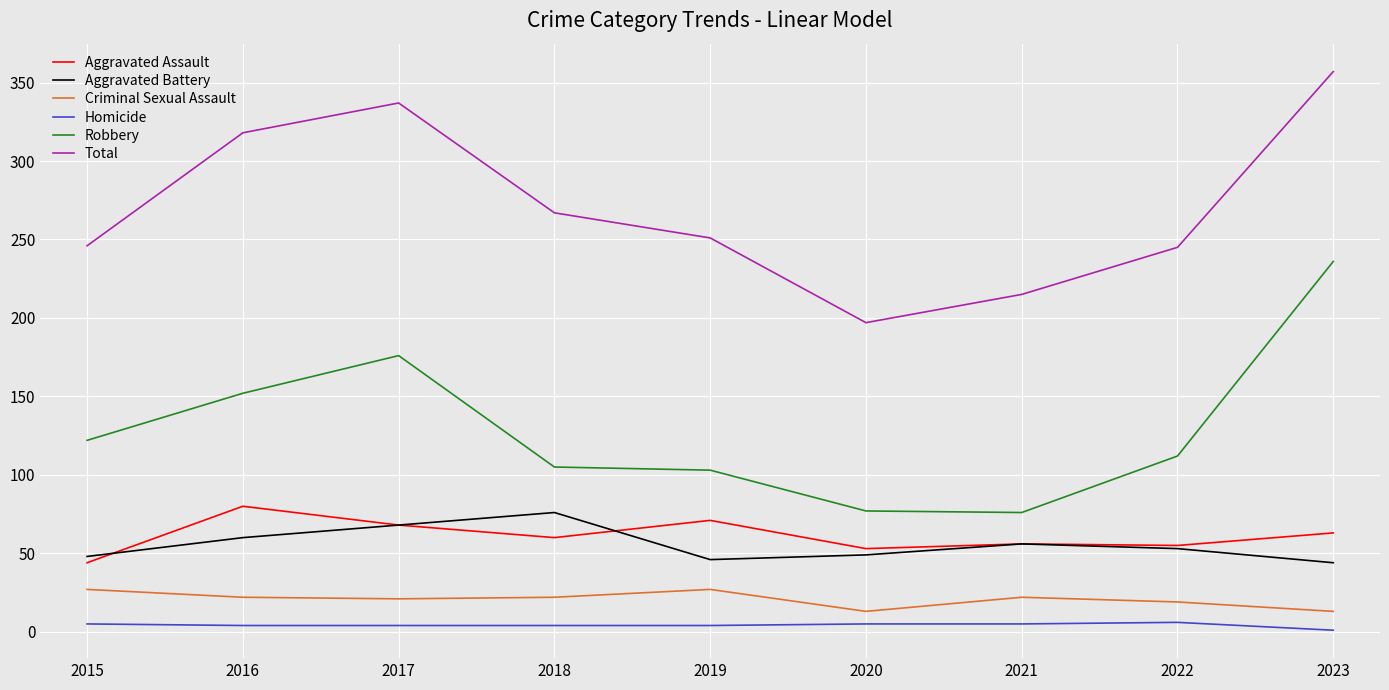

Which series has the largest total across all categories?

Total